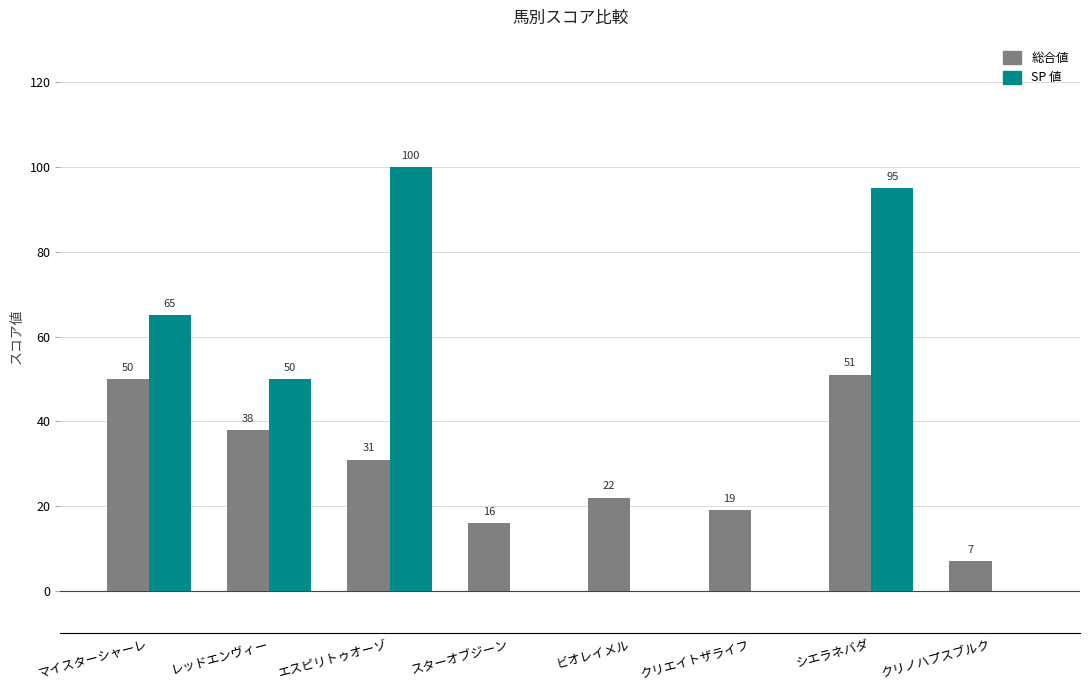

How many categories are shown in the chart?

8